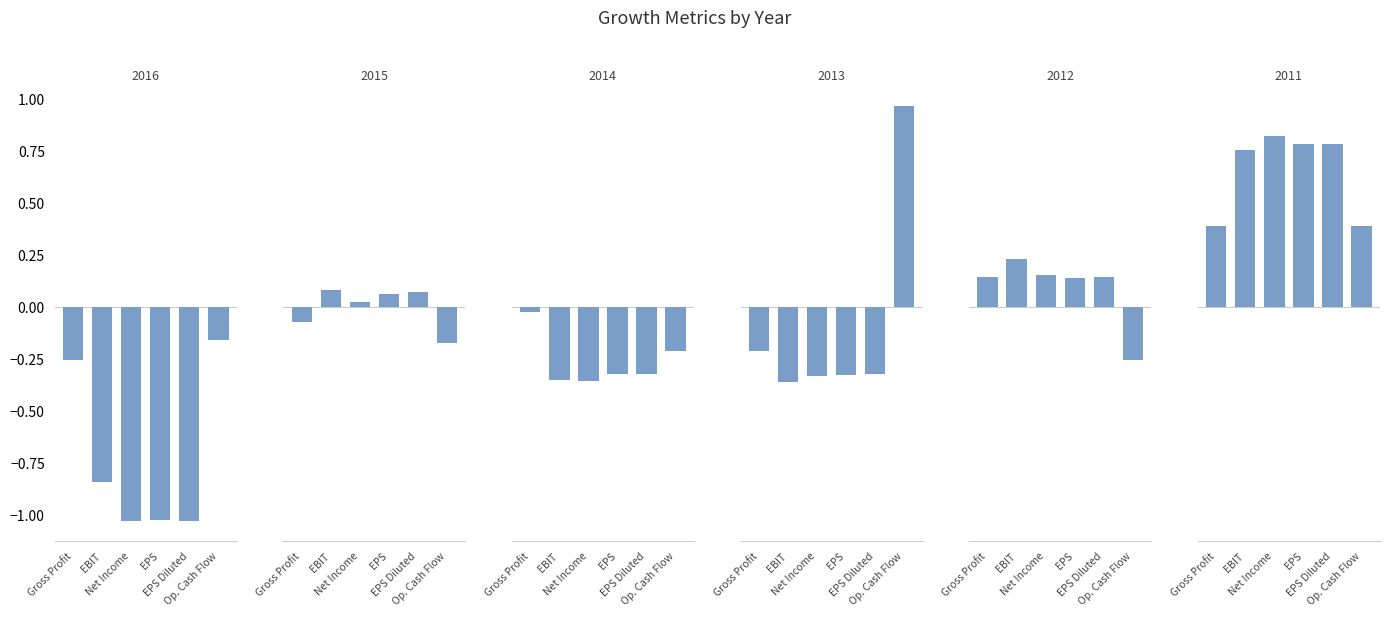

What is the average value of the 2012 series?

0.1